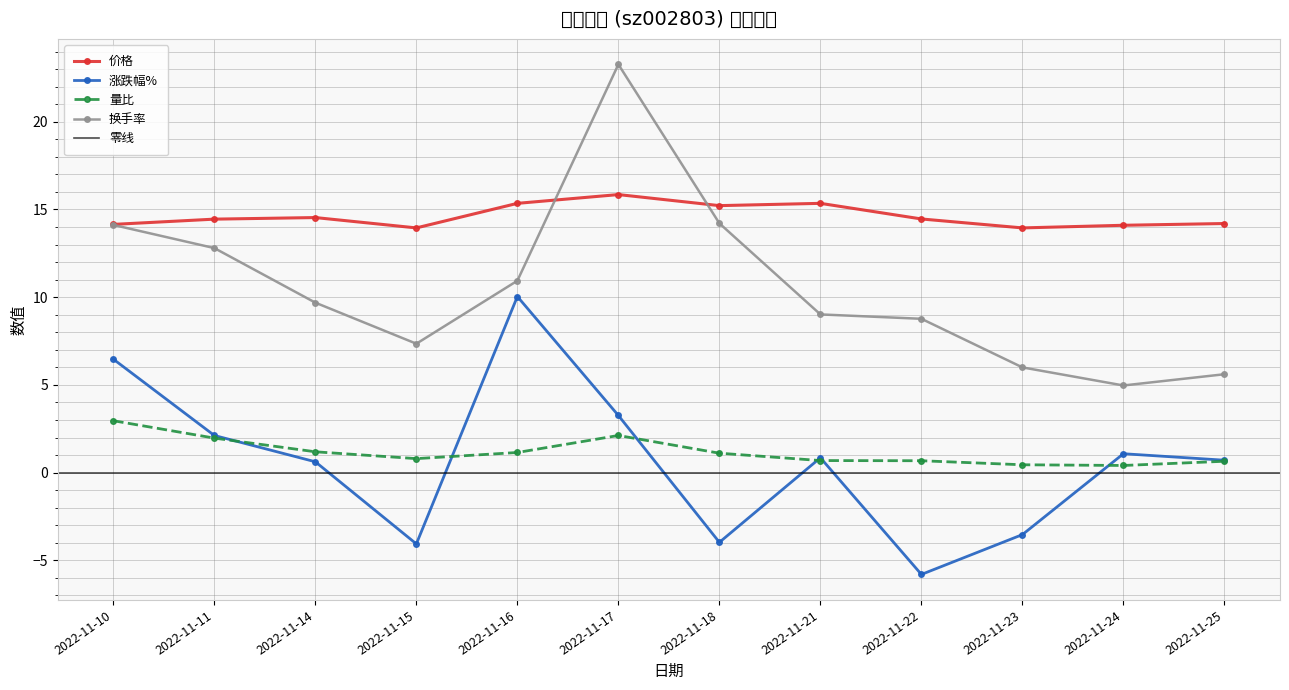

At which label does 涨跌幅% reach its peak?

2022-11-16